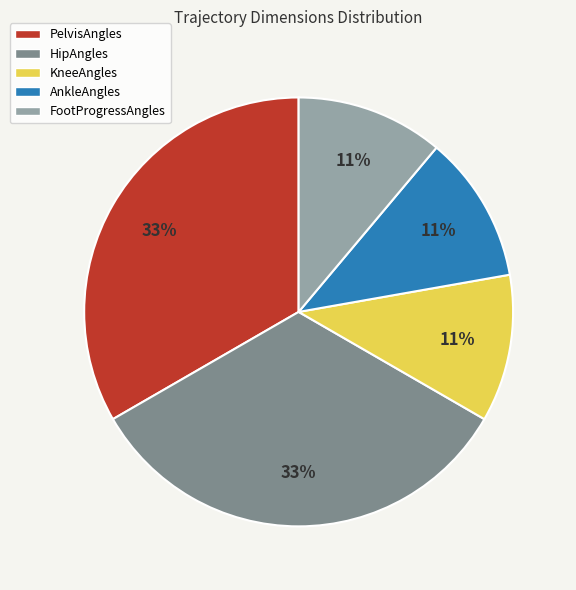

Do FootProgressAngles and PelvisAngles together represent more than half of the pie?

No